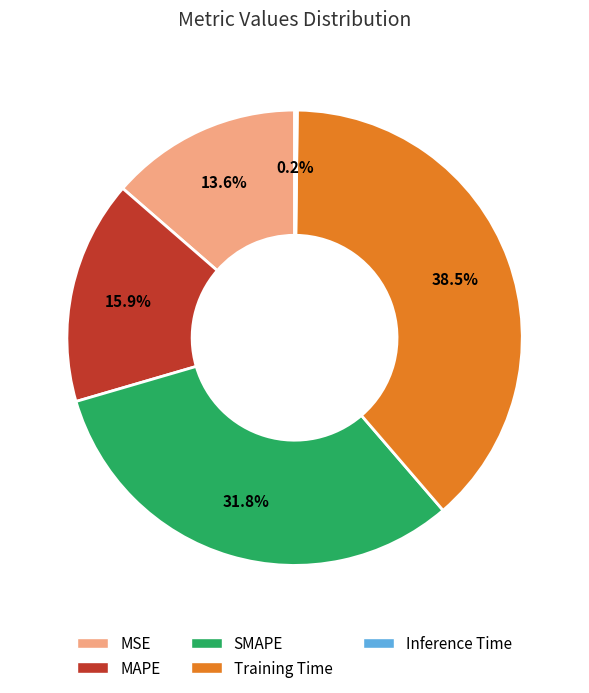

Which category has the biggest portion of the pie?

Training Time